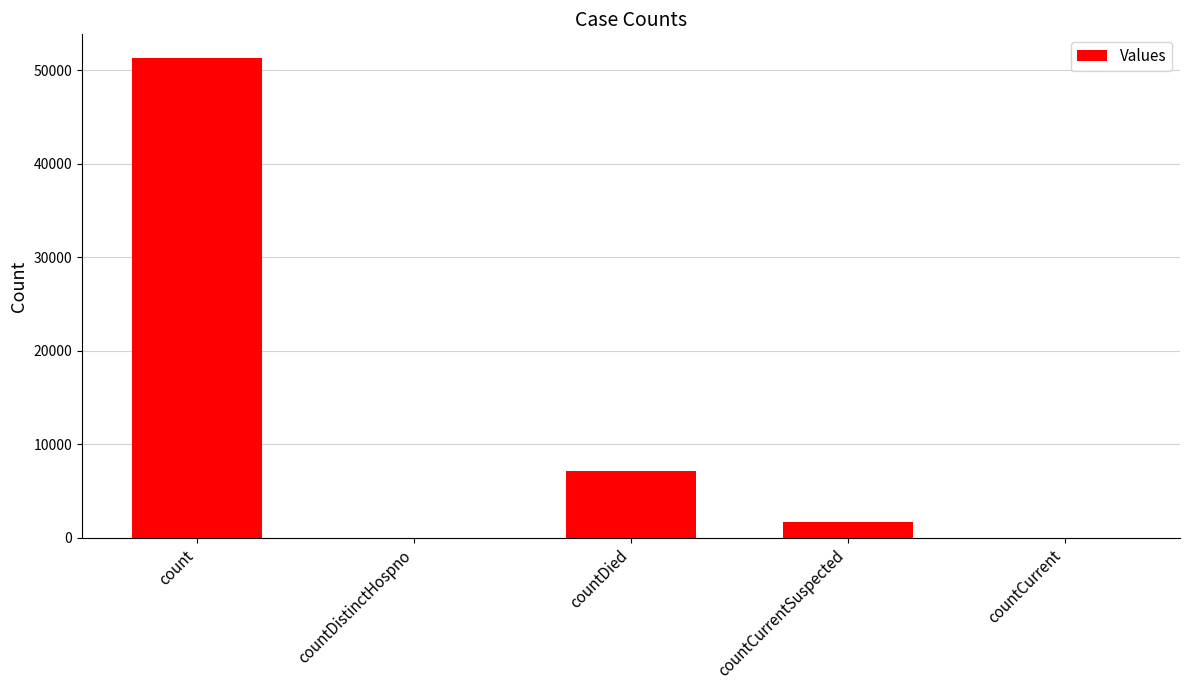

Where is the data nearest to the value 25650?

countDied